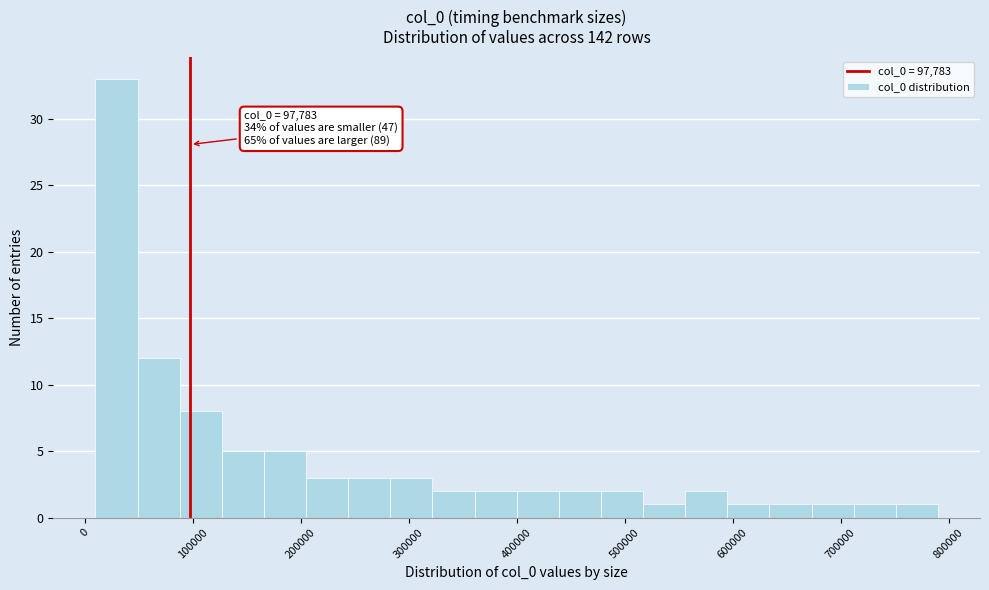

Around what value on the x-axis is the tallest bar? Give the approximate position of its centre, as read against the axis.

30000